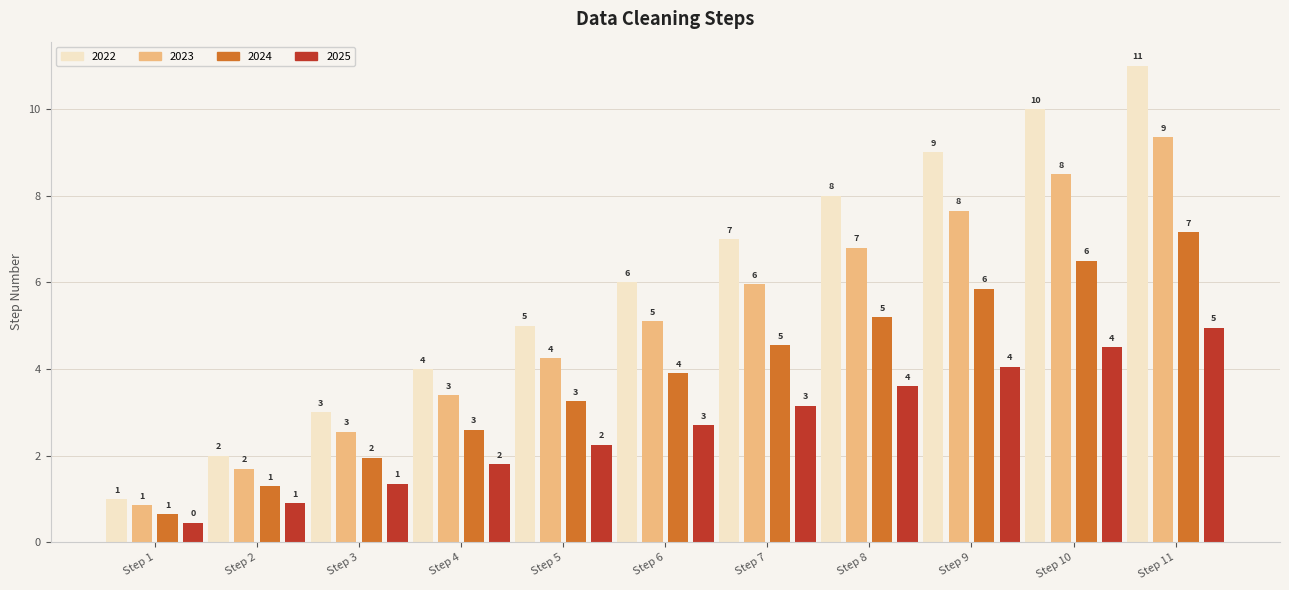

List the series in order of their peak value, lowest first.

2025, 2024, 2023, 2022